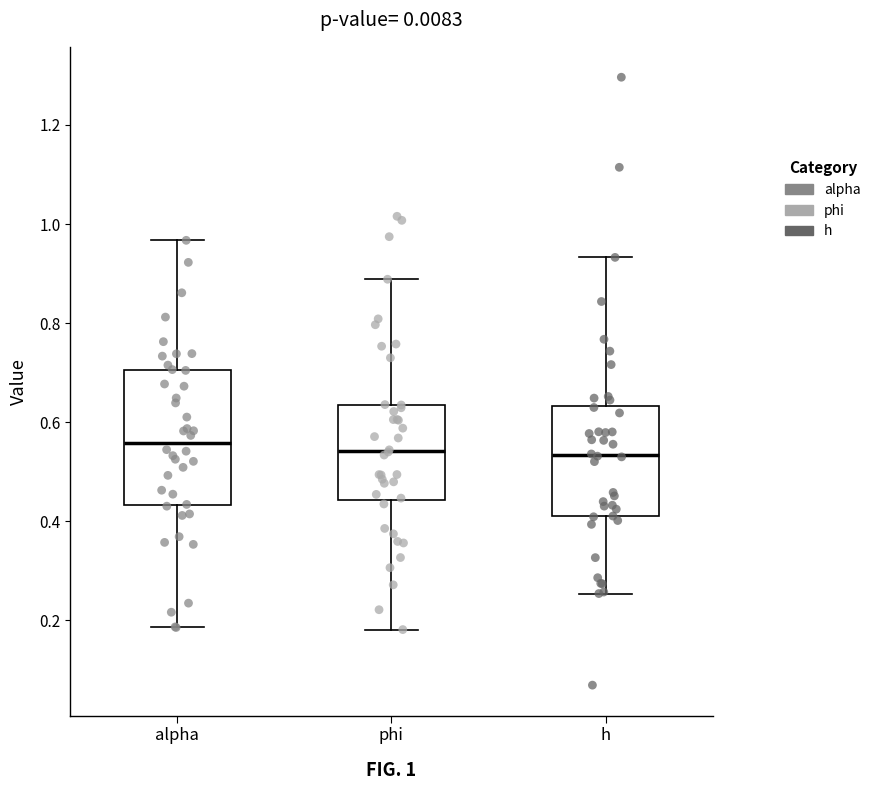

Reading left to right, transcribe this box plot: for each box, give where its median line is, the range the box spans, and where its two whiskers end, as read against the y-axis. The values are not printed on the chart, so give them approximately, as read against the axis.

alpha: median 0.56, box 0.44 to 0.70, whiskers 0.18 to 0.96
phi: median 0.54, box 0.44 to 0.64, whiskers 0.18 to 0.88
h: median 0.54, box 0.42 to 0.64, whiskers 0.26 to 0.94